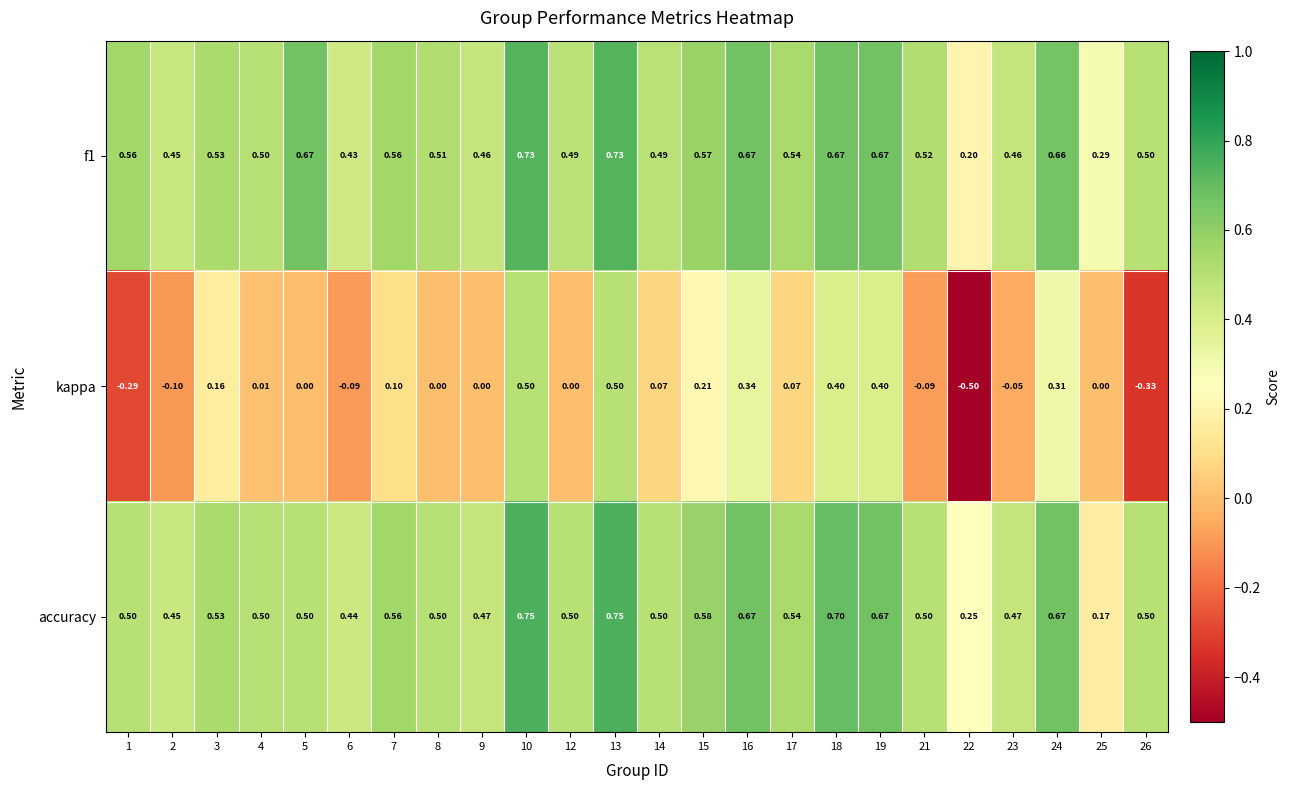

Which series has the largest total across all categories?

f1